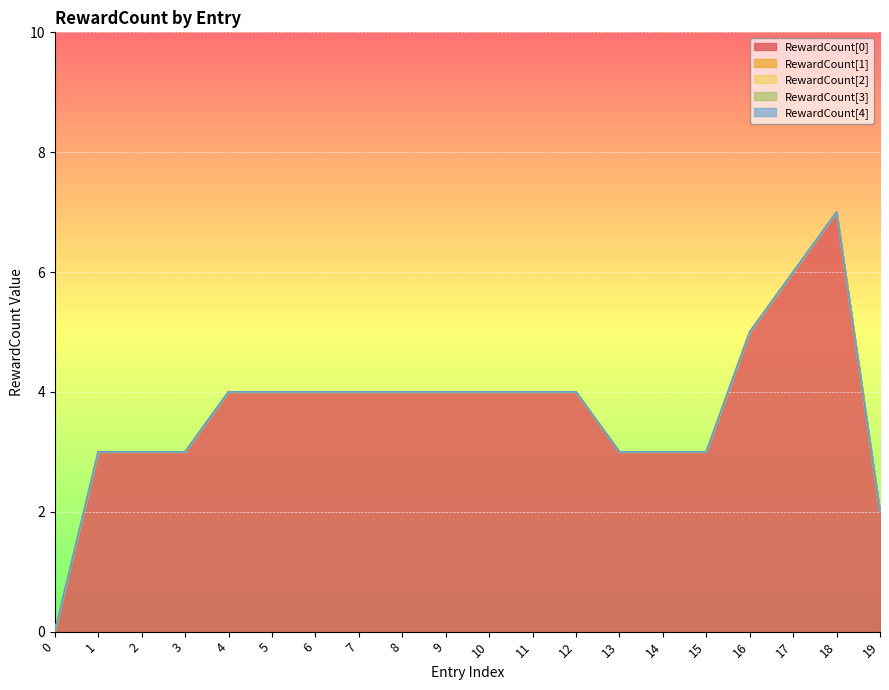

Count the number of data series in this chart.

5